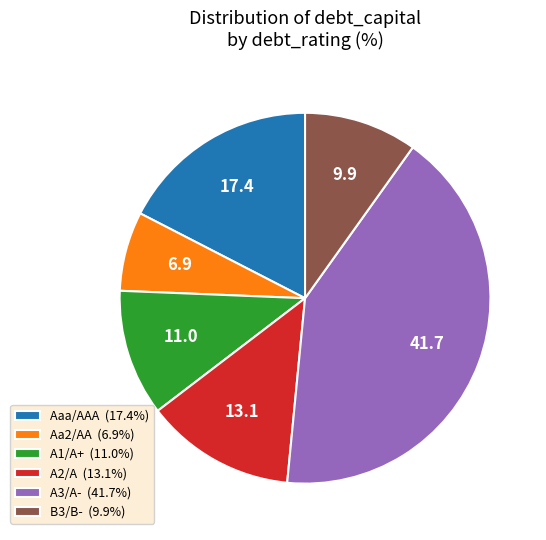

Is there any slice that represents more than half of the pie?

No